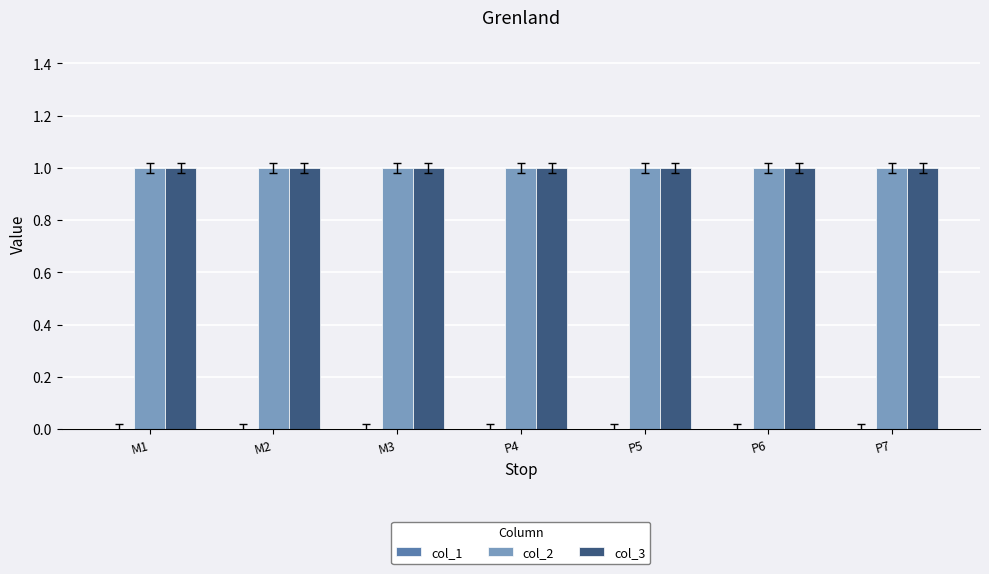

Which series has the widest spread of values?

col_1